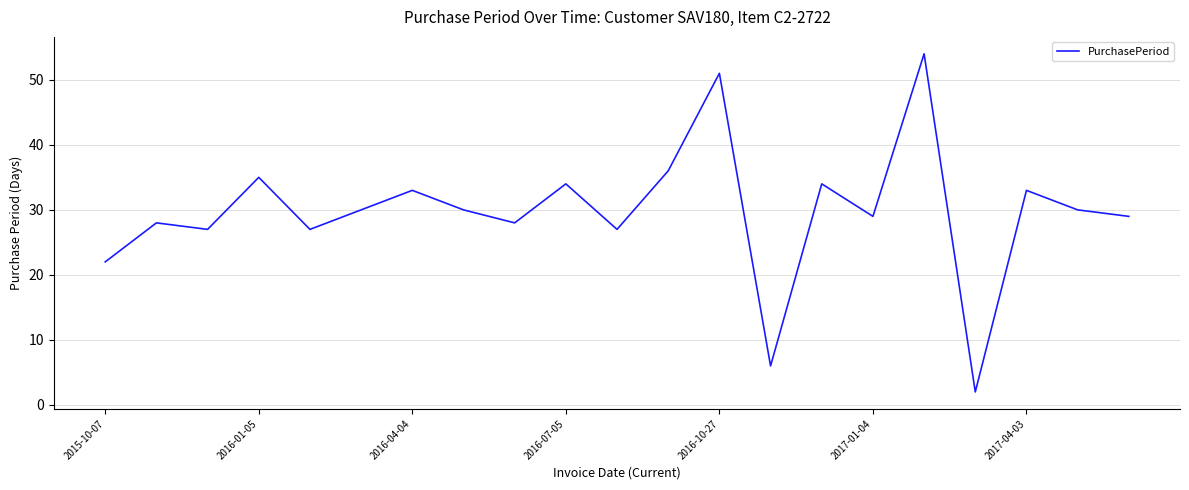

How many series are shown in this chart?

1